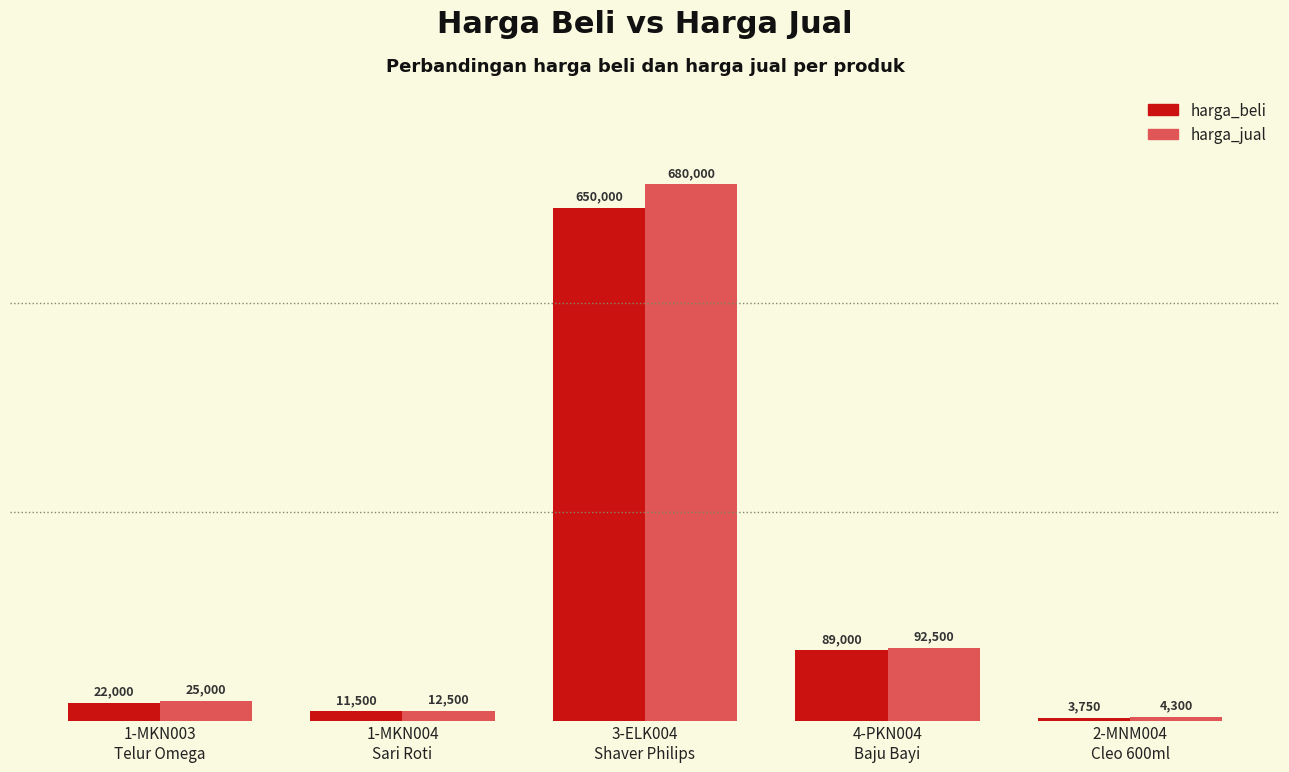

What is the total value across all series at 3-ELK004
Shaver Philips?

1330000